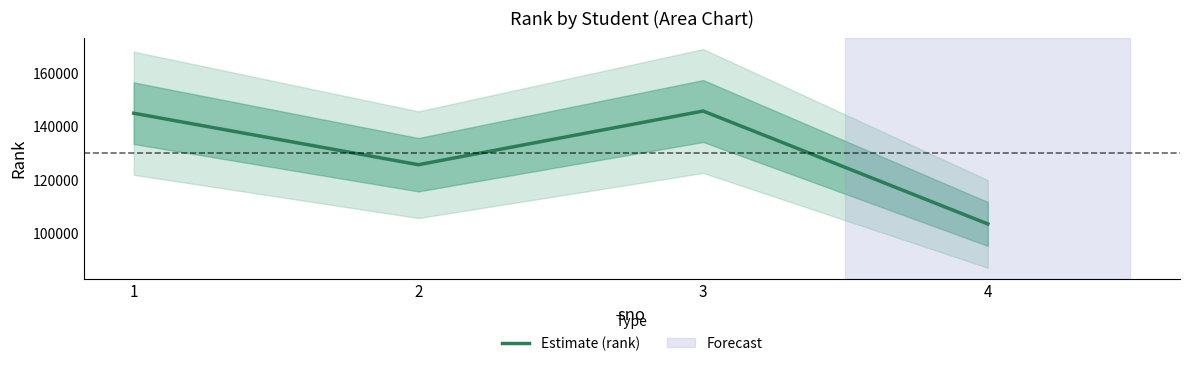

Is it true that the value at 2 is 125616?

True